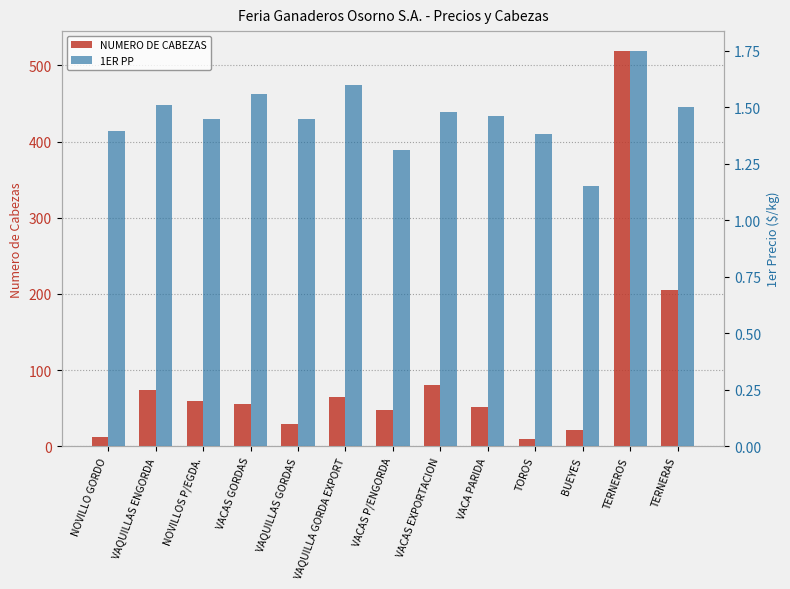

Rank the series by their average value, from lowest to highest.

1ER PP, NUMERO DE CABEZAS